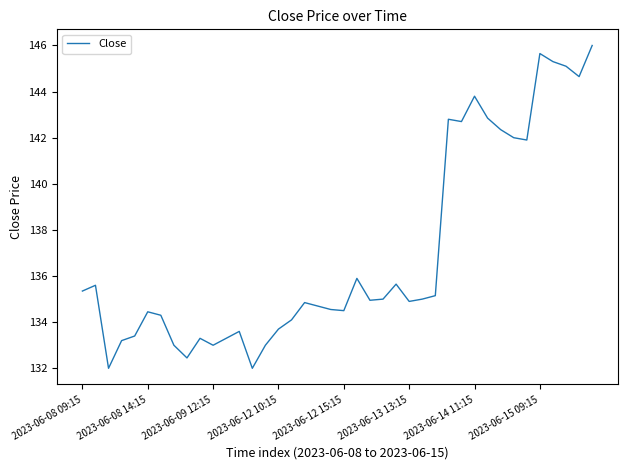

What is the difference between the maximum and minimum values?

14.0